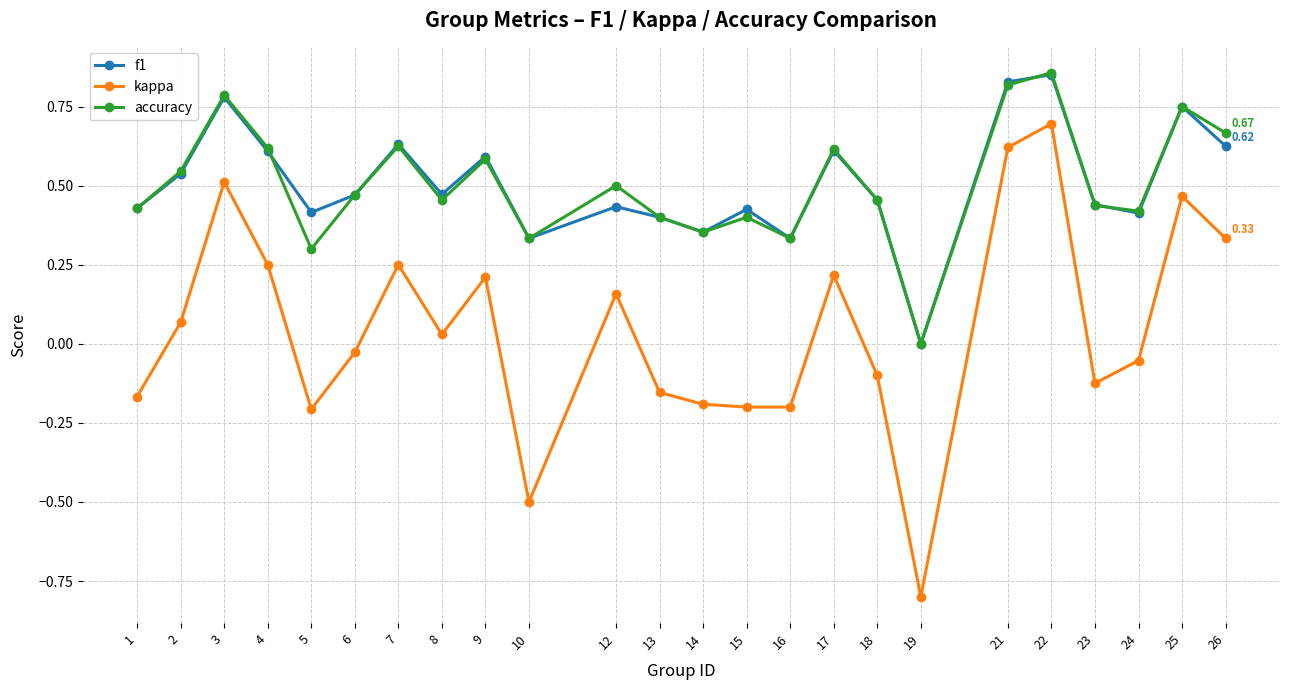

Is it true that f1 equals 0.7 at 24?

False